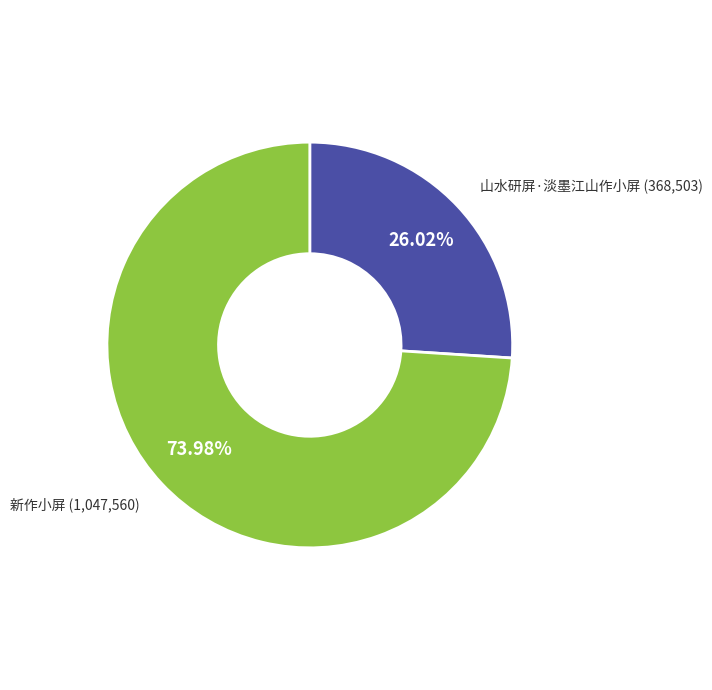

To the nearest percent, what is the combined percentage of 山水研屏·淡墨江山作小屏 and 新作小屏?

100%